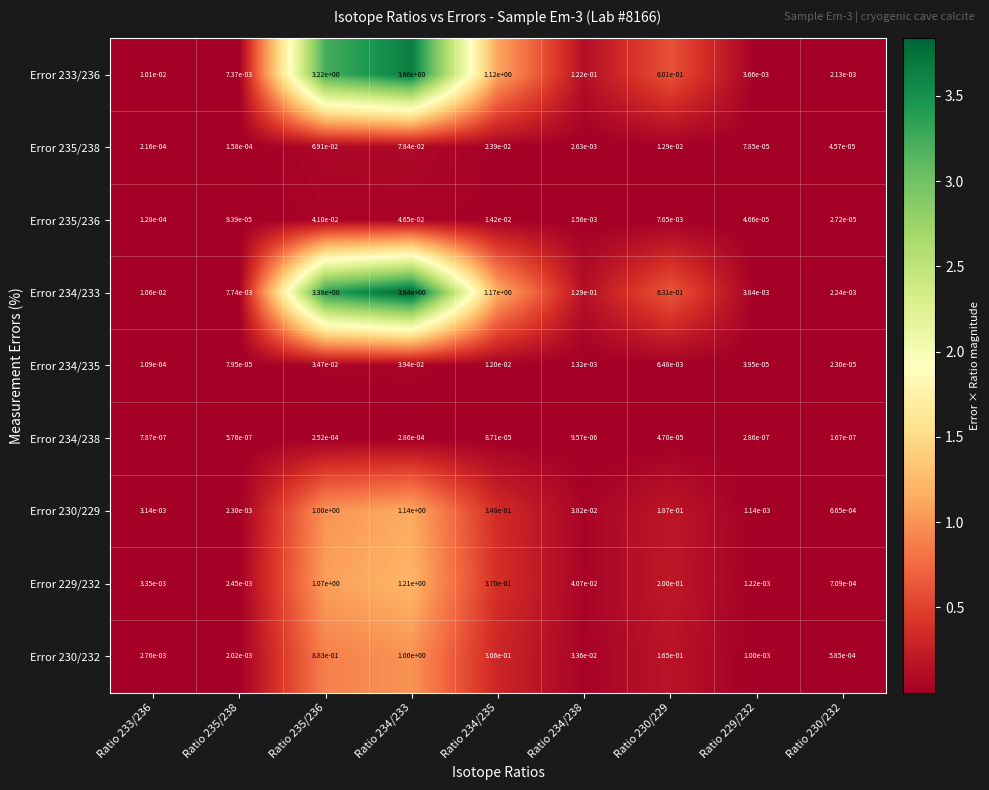

Is it true that Error 230/229 equals 0.2 at Ratio 230/229?

True